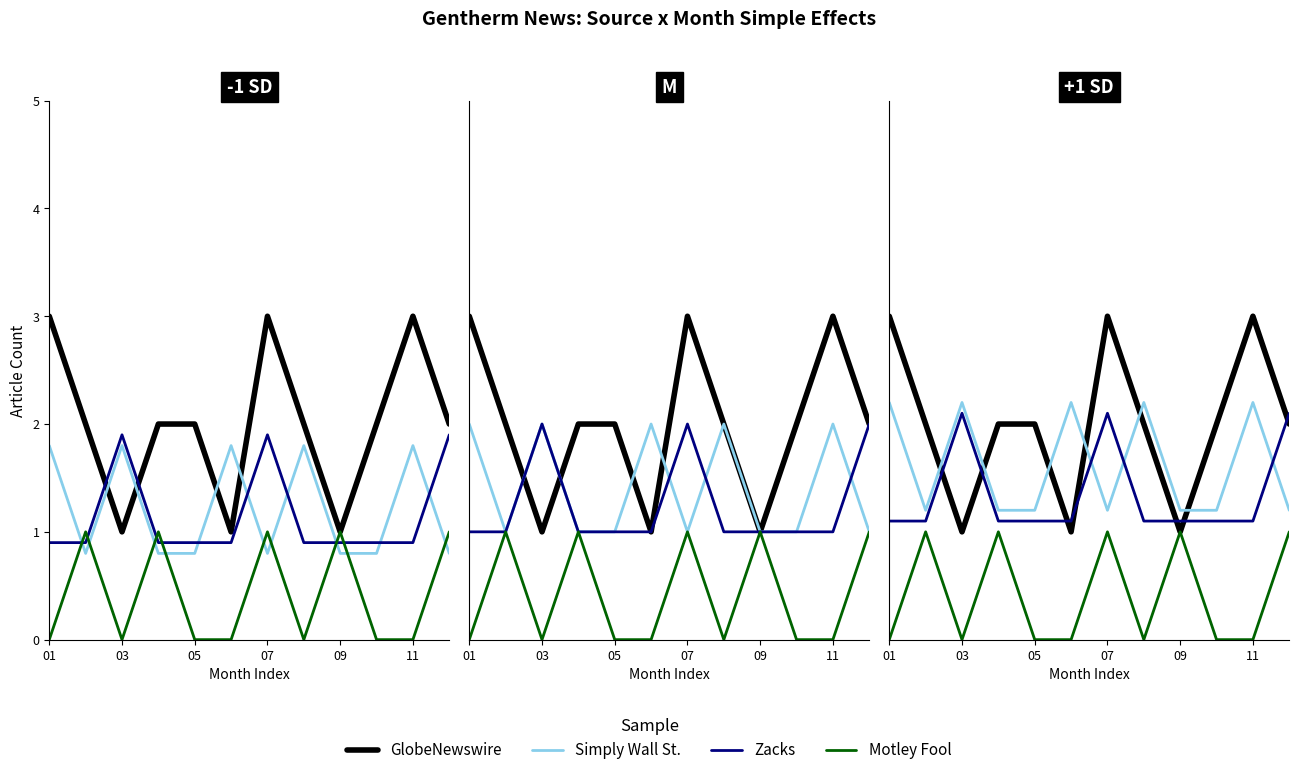

True or false: GlobeNewswire and Motley Fool cross at least once.

False